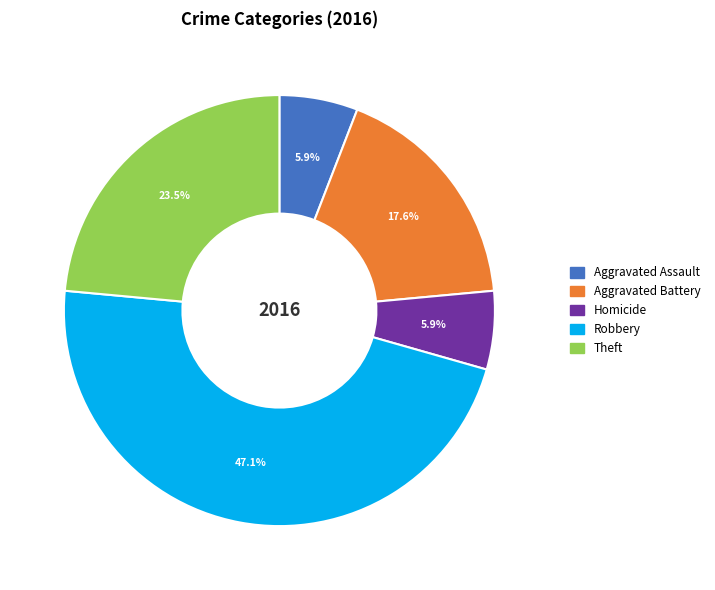

What is the largest slice in the pie chart?

Robbery